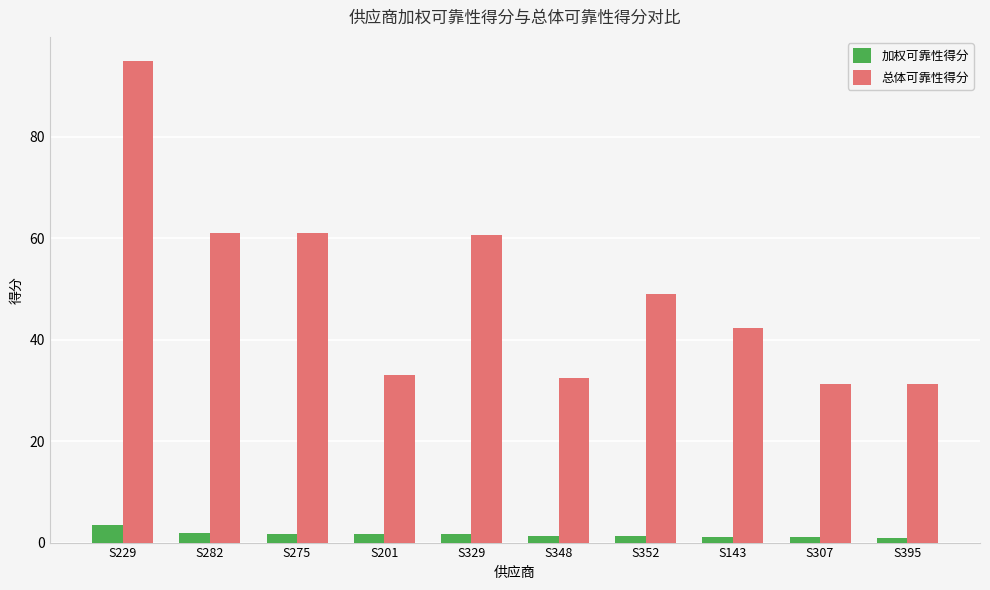

What is the highest value of the 总体可靠性得分 series?

94.9